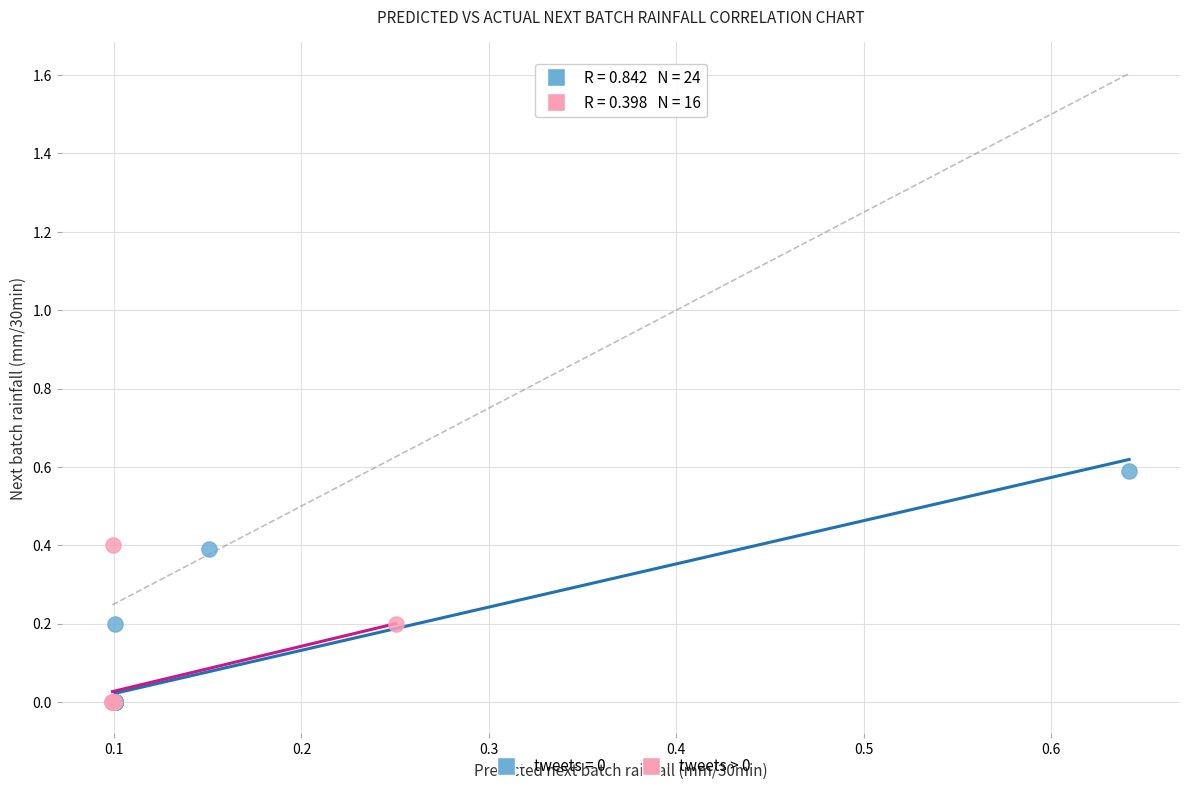

Which series contains the highest Y value?

tweets = 0